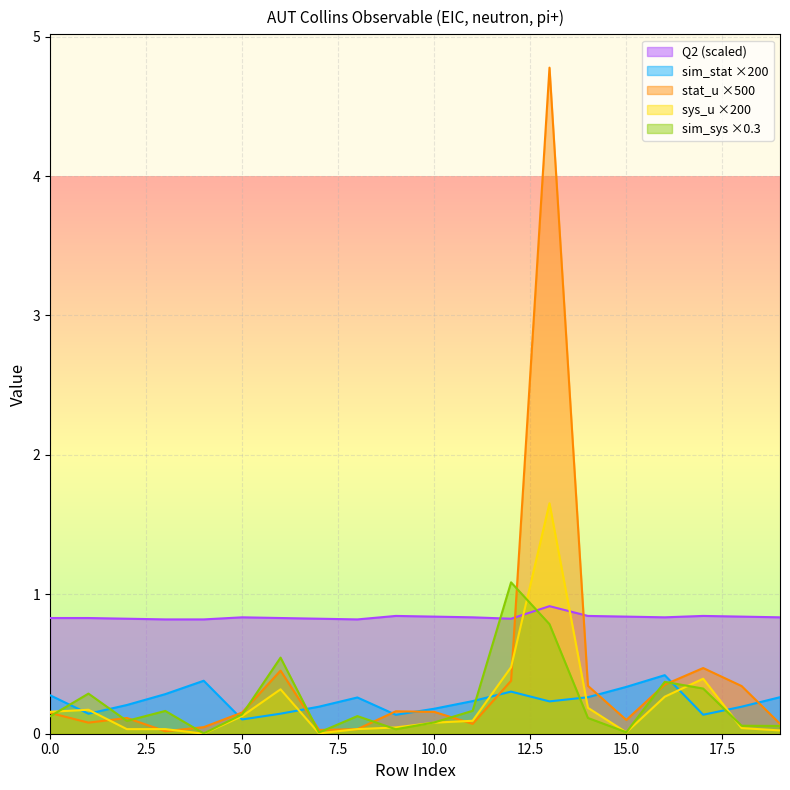

What is the average value of the Q2 series?

0.8